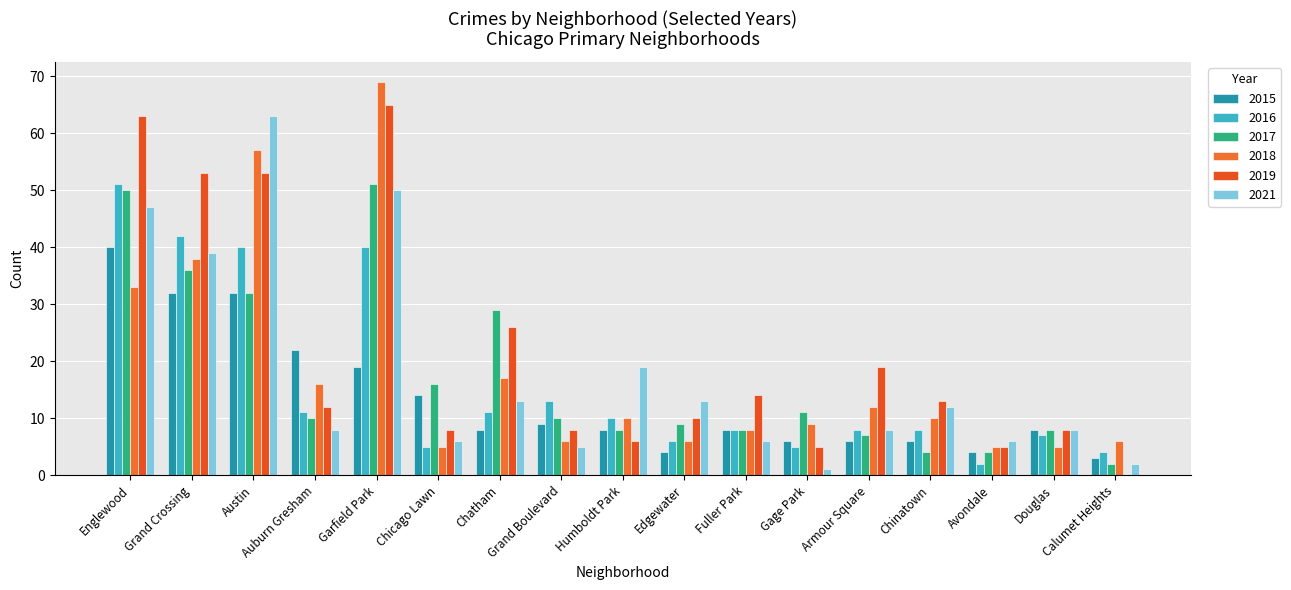

Reading right to left, transcribe all the data shown in this chart.

2019: Calumet Heights=0	Douglas=8	Avondale=5	Chinatown=13	Armour Square=19	Gage Park=5	Fuller Park=14	Edgewater=10	Humboldt Park=6	Grand Boulevard=8	Chatham=26	Chicago Lawn=8	Garfield Park=65	Auburn Gresham=12	Austin=53	Grand Crossing=53	Englewood=63
2017: Calumet Heights=2	Douglas=8	Avondale=4	Chinatown=4	Armour Square=7	Gage Park=11	Fuller Park=8	Edgewater=9	Humboldt Park=8	Grand Boulevard=10	Chatham=29	Chicago Lawn=16	Garfield Park=51	Auburn Gresham=10	Austin=32	Grand Crossing=36	Englewood=50
2018: Calumet Heights=6	Douglas=5	Avondale=5	Chinatown=10	Armour Square=12	Gage Park=9	Fuller Park=8	Edgewater=6	Humboldt Park=10	Grand Boulevard=6	Chatham=17	Chicago Lawn=5	Garfield Park=69	Auburn Gresham=16	Austin=57	Grand Crossing=38	Englewood=33
2021: Calumet Heights=2	Douglas=8	Avondale=6	Chinatown=12	Armour Square=8	Gage Park=1	Fuller Park=6	Edgewater=13	Humboldt Park=19	Grand Boulevard=5	Chatham=13	Chicago Lawn=6	Garfield Park=50	Auburn Gresham=8	Austin=63	Grand Crossing=39	Englewood=47
2016: Calumet Heights=4	Douglas=7	Avondale=2	Chinatown=8	Armour Square=8	Gage Park=5	Fuller Park=8	Edgewater=6	Humboldt Park=10	Grand Boulevard=13	Chatham=11	Chicago Lawn=5	Garfield Park=40	Auburn Gresham=11	Austin=40	Grand Crossing=42	Englewood=51
2015: Calumet Heights=3	Douglas=8	Avondale=4	Chinatown=6	Armour Square=6	Gage Park=6	Fuller Park=8	Edgewater=4	Humboldt Park=8	Grand Boulevard=9	Chatham=8	Chicago Lawn=14	Garfield Park=19	Auburn Gresham=22	Austin=32	Grand Crossing=32	Englewood=40